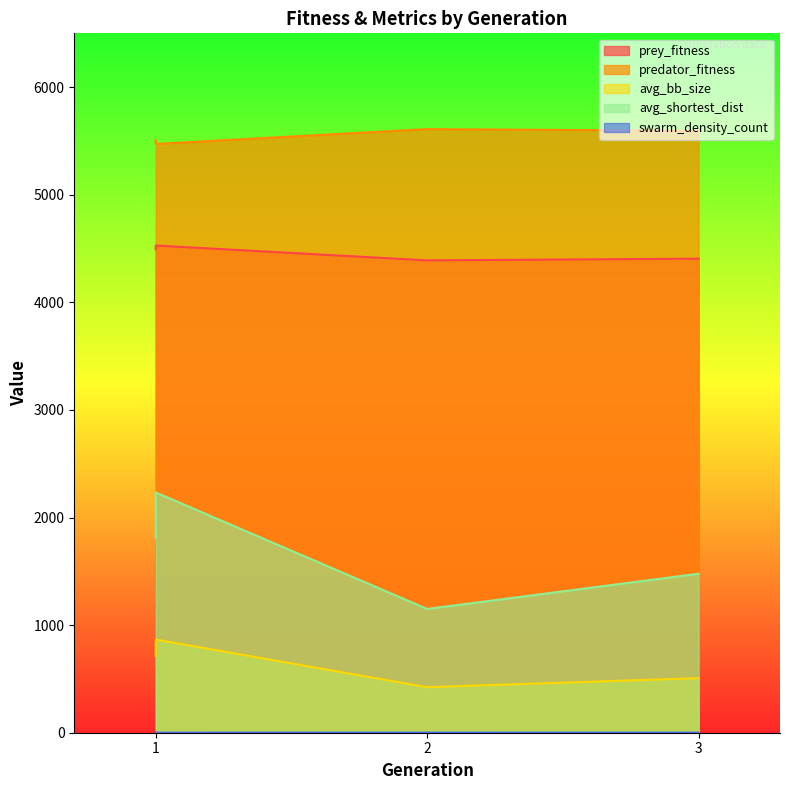

How many data points in prey_fitness are less than 4493?

2